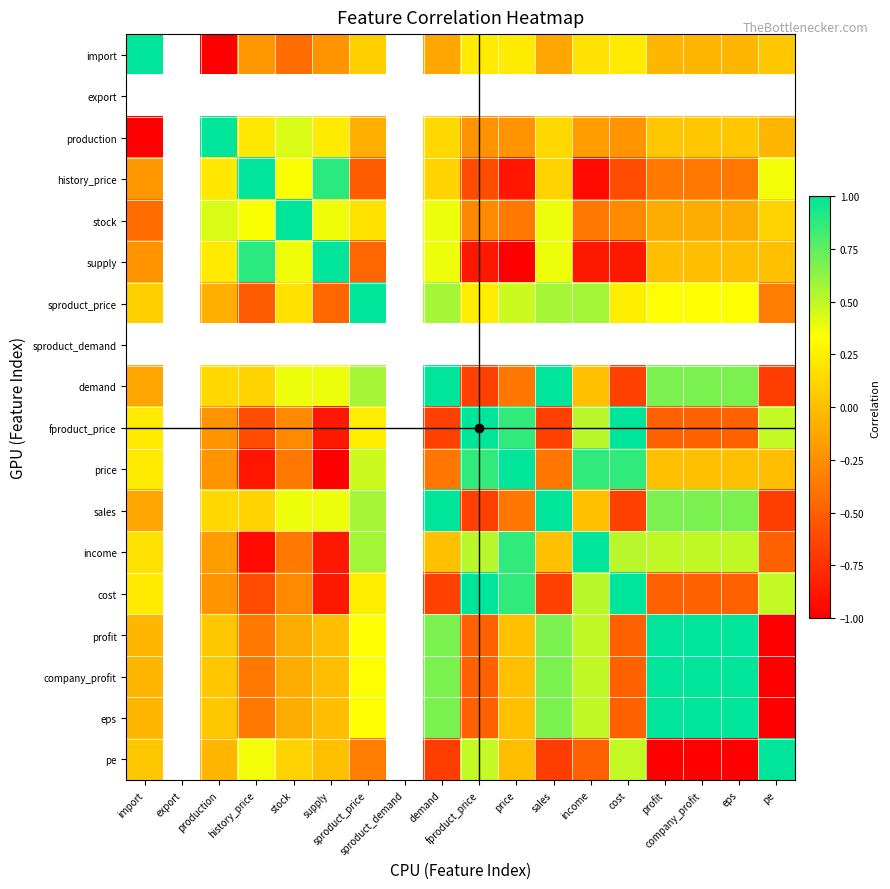

What is the greatest value displayed?

1.0